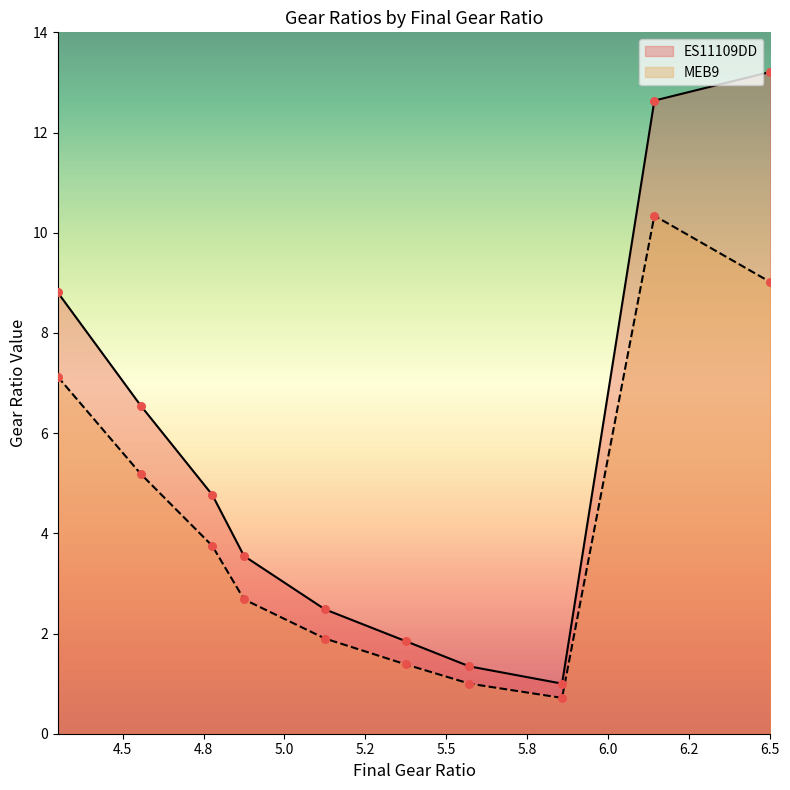

Which series contains the highest Y value?

ES11109DD